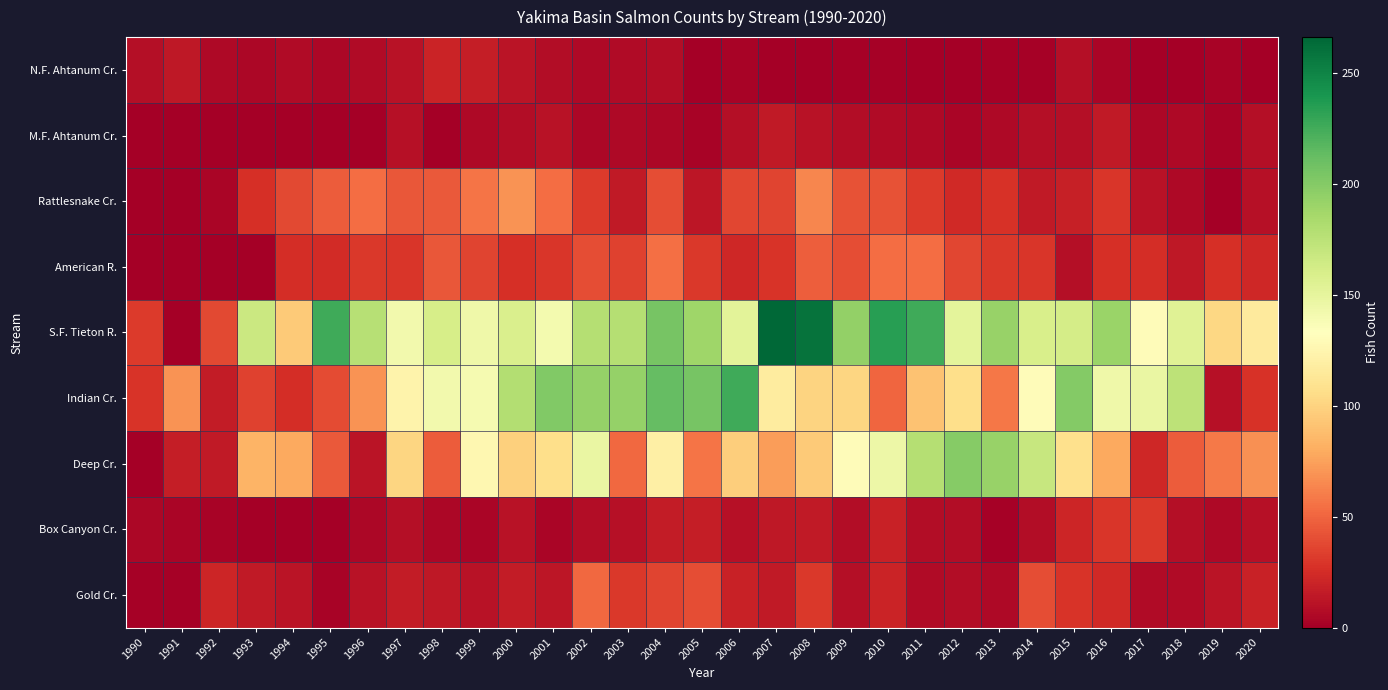

Reading left to right, list all the values displayed in this chart.

N.F. Ahtanum Cr.: 1990=9	1991=14	1992=6	1993=5	1994=7	1995=5	1996=7	1997=11	1998=20	1999=17	2000=12	2001=8	2002=6	2003=7	2004=8	2005=1	2006=3	2007=0	2008=1	2009=2	2010=2	2011=1	2012=0	2013=2	2014=2	2015=9	2016=4	2017=0	2018=1	2019=3	2020=1
M.F. Ahtanum Cr.: 1990=0	1991=0	1992=0	1993=1	1994=1	1995=0	1996=0	1997=10	1998=1	1999=6	2000=8	2001=11	2002=5	2003=6	2004=5	2005=3	2006=9	2007=15	2008=11	2009=8	2010=7	2011=6	2012=4	2013=6	2014=9	2015=9	2016=15	2017=5	2018=6	2019=3	2020=9
Rattlesnake Cr.: 1990=0	1991=0	1992=4	1993=26	1994=38	1995=46	1996=53	1997=44	1998=45	1999=57	2000=69	2001=54	2002=32	2003=15	2004=40	2005=13	2006=37	2007=36	2008=64	2009=42	2010=42	2011=32	2012=23	2013=28	2014=15	2015=18	2016=30	2017=11	2018=6	2019=0	2020=10
American R.: 1990=0	1991=0	1992=0	1993=0	1994=25	1995=24	1996=31	1997=30	1998=44	1999=36	2000=27	2001=30	2002=40	2003=35	2004=55	2005=31	2006=22	2007=29	2008=47	2009=40	2010=54	2011=54	2012=37	2013=31	2014=30	2015=9	2016=26	2017=25	2018=14	2019=26	2020=22
S.F. Tieton R.: 1990=32	1991=0	1992=38	1993=167	1994=95	1995=226	1996=177	1997=142	1998=161	1999=144	2000=158	2001=141	2002=178	2003=178	2004=205	2005=189	2006=152	2007=266	2008=259	2009=194	2010=234	2011=226	2012=151	2013=192	2014=160	2015=162	2016=191	2017=130	2018=154	2019=102	2020=116
Indian Cr.: 1990=29	1991=69	1992=16	1993=35	1994=25	1995=39	1996=69	1997=123	1998=142	1999=140	2000=179	2001=201	2002=193	2003=193	2004=212	2005=205	2006=226	2007=117	2008=100	2009=101	2010=50	2011=91	2012=106	2013=58	2014=130	2015=200	2016=144	2017=147	2018=174	2019=10	2020=28
Deep Cr.: 1990=0	1991=17	1992=15	1993=84	1994=78	1995=45	1996=12	1997=101	1998=46	1999=126	2000=98	2001=107	2002=147	2003=51	2004=120	2005=57	2006=97	2007=73	2008=95	2009=130	2010=145	2011=178	2012=199	2013=192	2014=169	2015=108	2016=78	2017=22	2018=46	2019=59	2020=68
Box Canyon Cr.: 1990=5	1991=4	1992=3	1993=0	1994=0	1995=0	1996=5	1997=9	1998=5	1999=4	2000=11	2001=4	2002=8	2003=10	2004=16	2005=17	2006=10	2007=14	2008=15	2009=8	2010=19	2011=8	2012=8	2013=2	2014=8	2015=21	2016=30	2017=31	2018=9	2019=6	2020=10
Gold Cr.: 1990=2	1991=2	1992=21	1993=15	1994=12	1995=3	1996=11	1997=16	1998=14	1999=11	2000=16	2001=13	2002=51	2003=31	2004=36	2005=40	2006=19	2007=15	2008=31	2009=9	2010=20	2011=7	2012=8	2013=6	2014=40	2015=29	2016=23	2017=7	2018=7	2019=12	2020=19